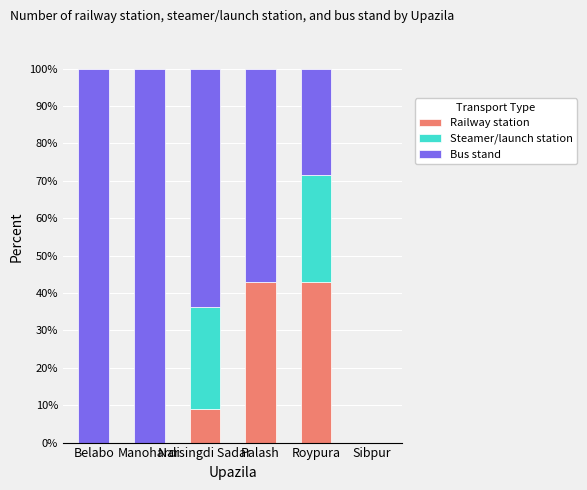

Does the chart contain stacked bars?

Yes